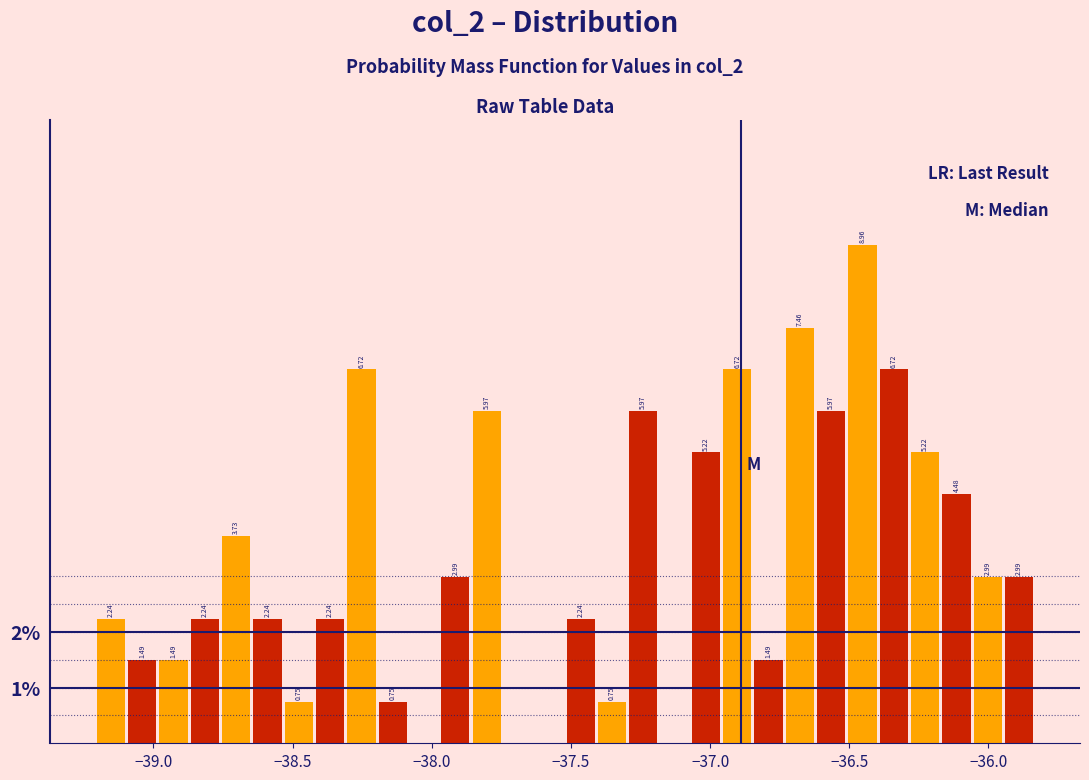

Read against the x-axis, roughly where is the centre of the tallest bar?

-36.45